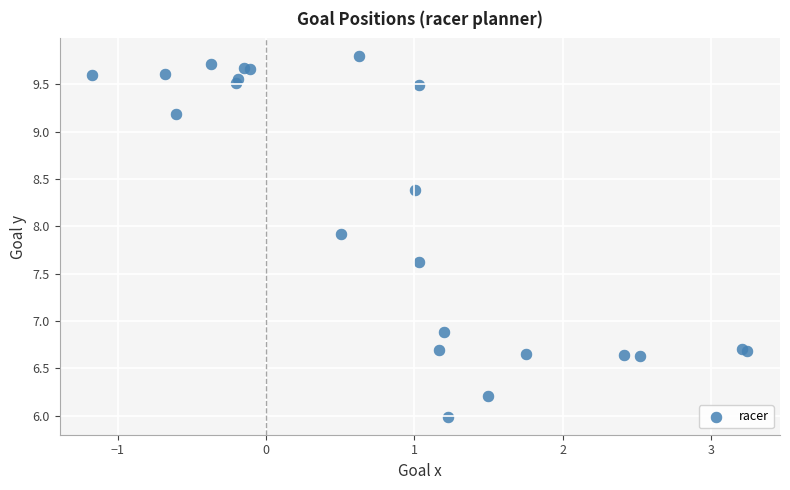

What Y value in the scatter plot is closest to 7?

6.9